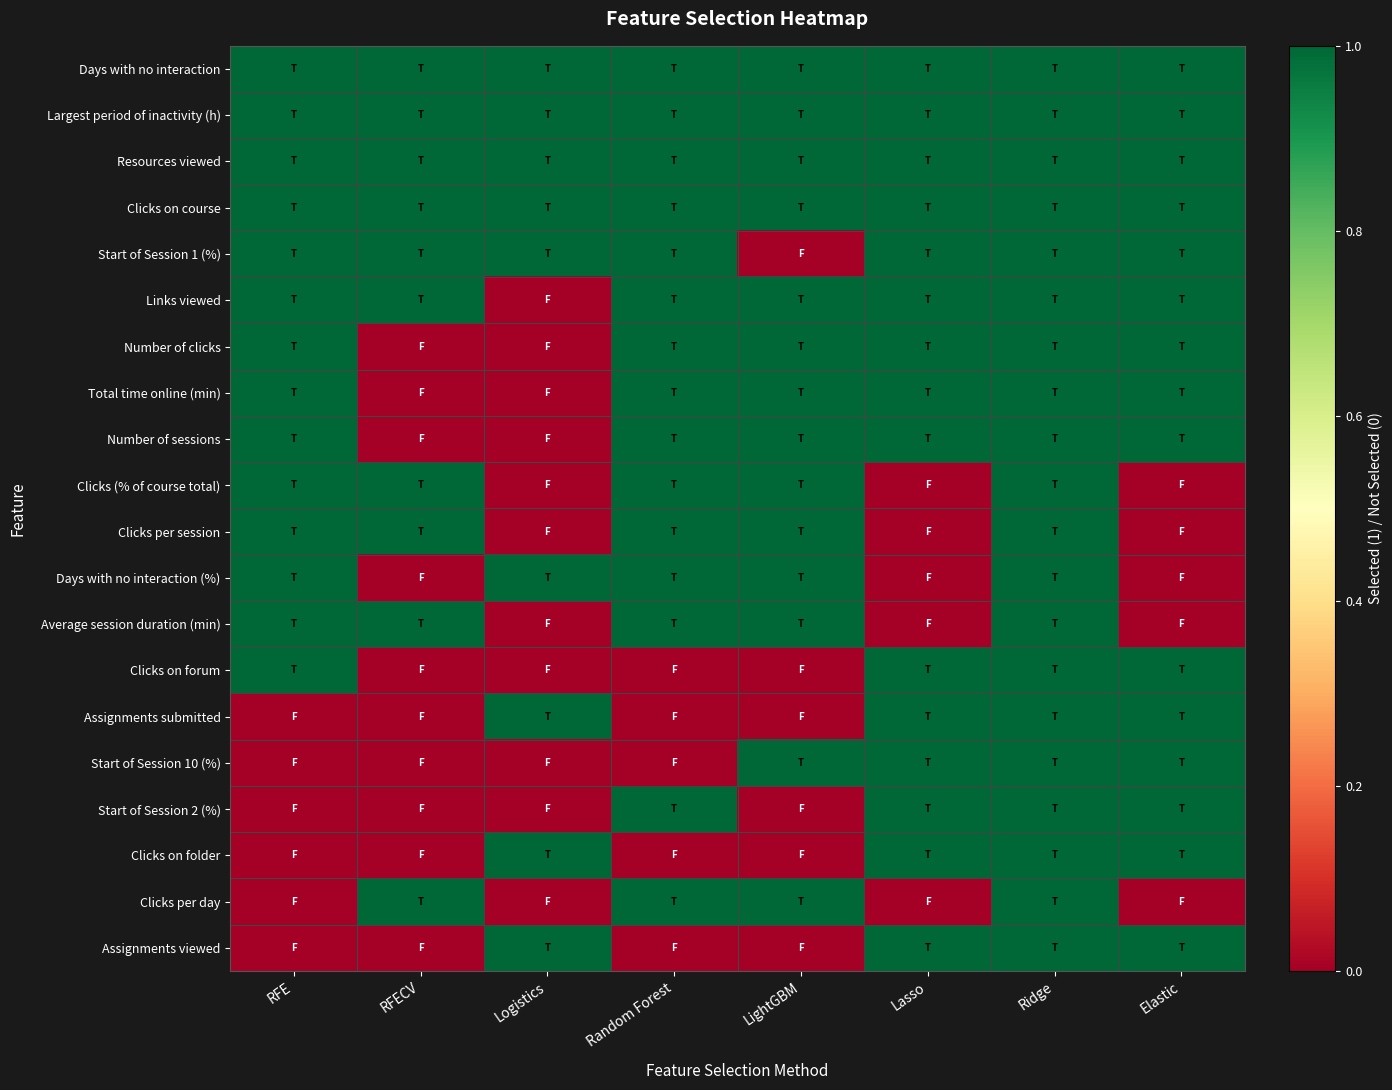

Which label corresponds to the smallest value in the chart?

LightGBM